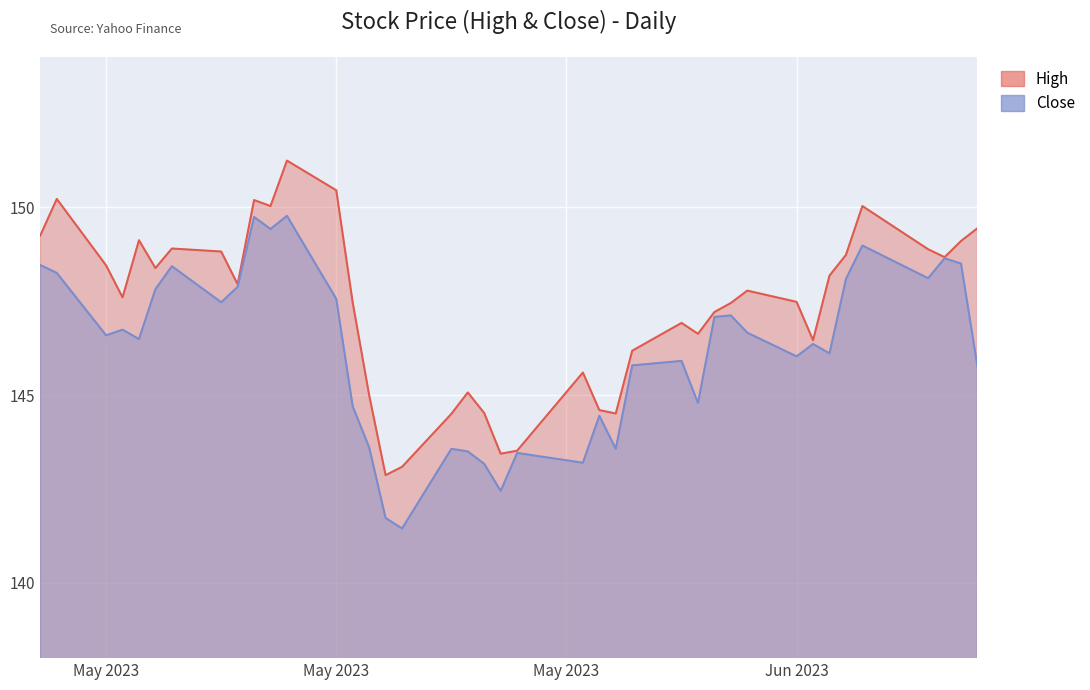

At 2023-05-16, list the series in order from largest to smallest.

High, Close